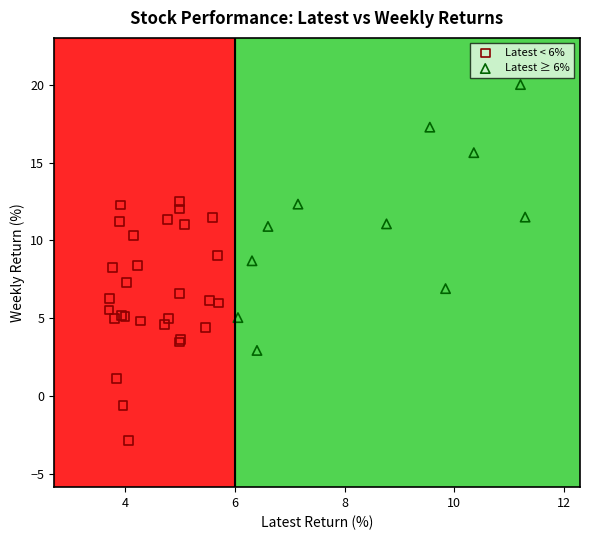

Which series has the largest Y range (max minus min)?

Latest ≥ 6%